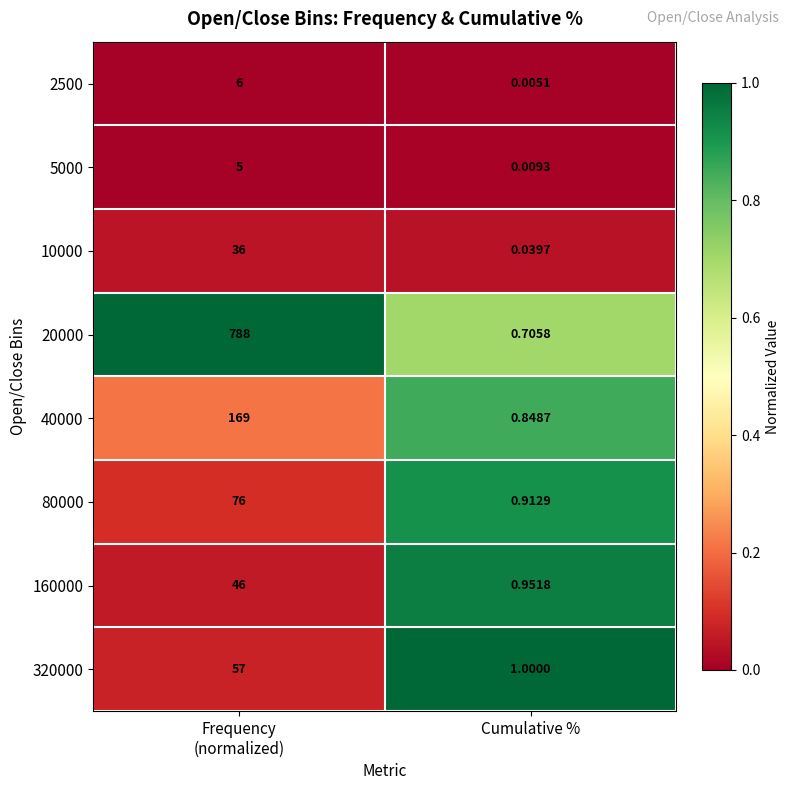

At which label is 20000 closest to 394?

Cumulative %